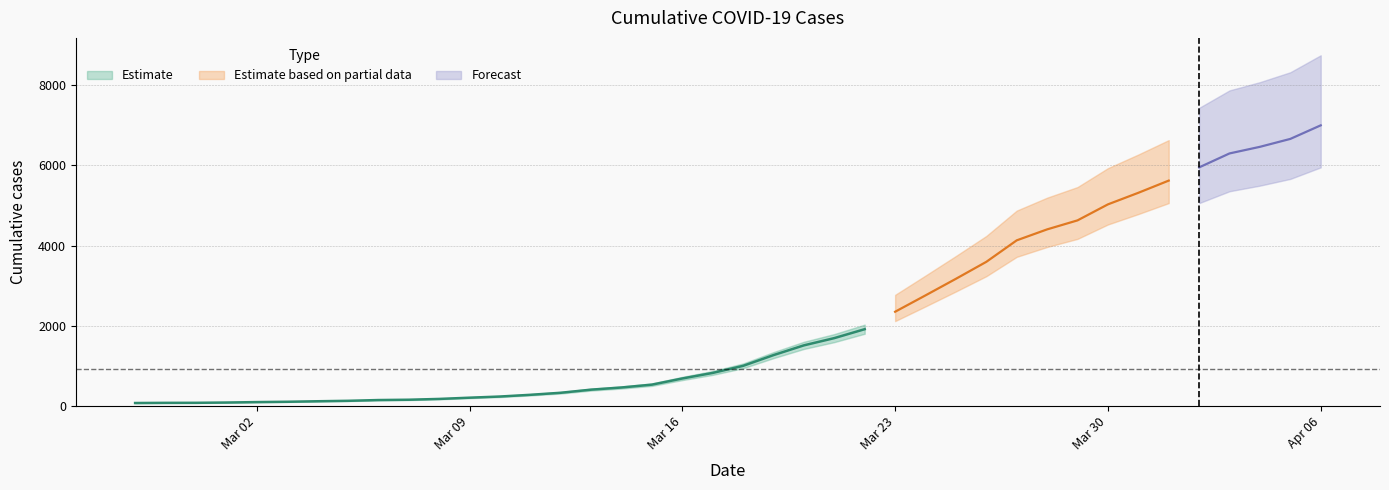

List the labels in order of value, largest first.

2020-04-06, 2020-04-05, 2020-04-04, 2020-04-03, 2020-04-02, 2020-04-01, 2020-03-31, 2020-03-30, 2020-03-29, 2020-03-28, 2020-03-27, 2020-03-26, 2020-03-25, 2020-03-24, 2020-03-23, 2020-03-22, 2020-03-21, 2020-03-20, 2020-03-19, 2020-03-18, 2020-03-17, 2020-03-16, 2020-03-15, 2020-03-14, 2020-03-13, 2020-03-12, 2020-03-11, 2020-03-10, 2020-03-09, 2020-03-08, 2020-03-07, 2020-03-06, 2020-03-05, 2020-03-04, 2020-03-03, 2020-03-02, 2020-03-01, 2020-02-29, 2020-02-28, 2020-02-27